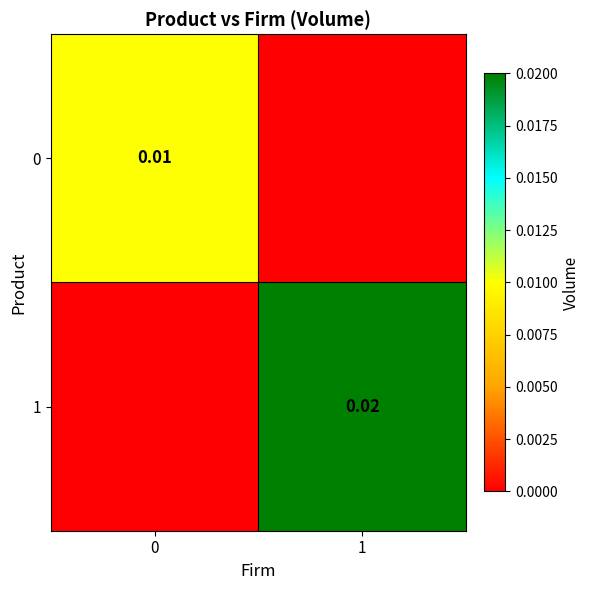

At which category is the sum across all series the highest?

1